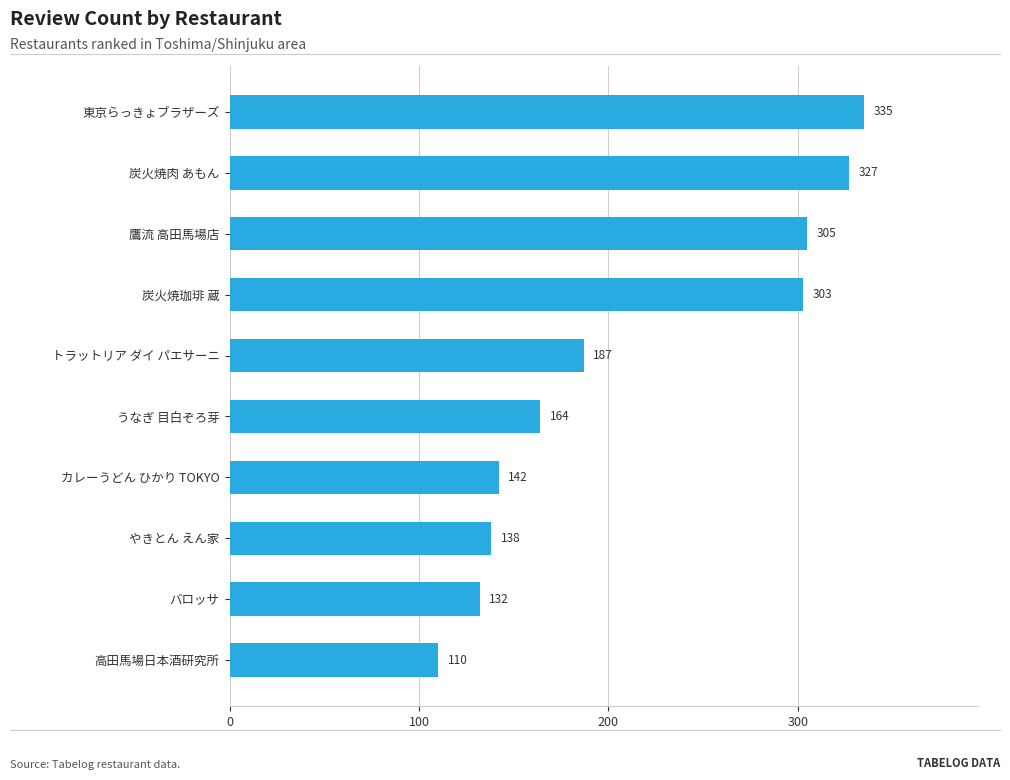

Which category has the lowest value across all series?

高田馬場日本酒研究所